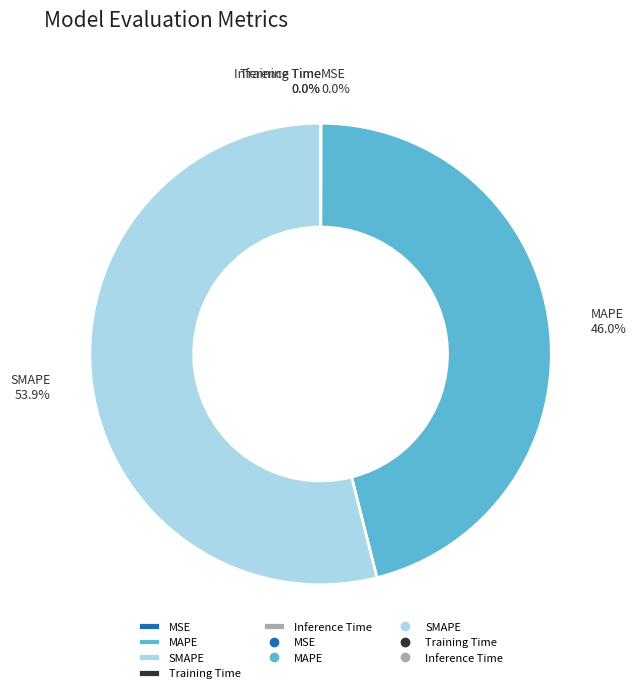

Is there any slice that represents more than half of the pie?

Yes